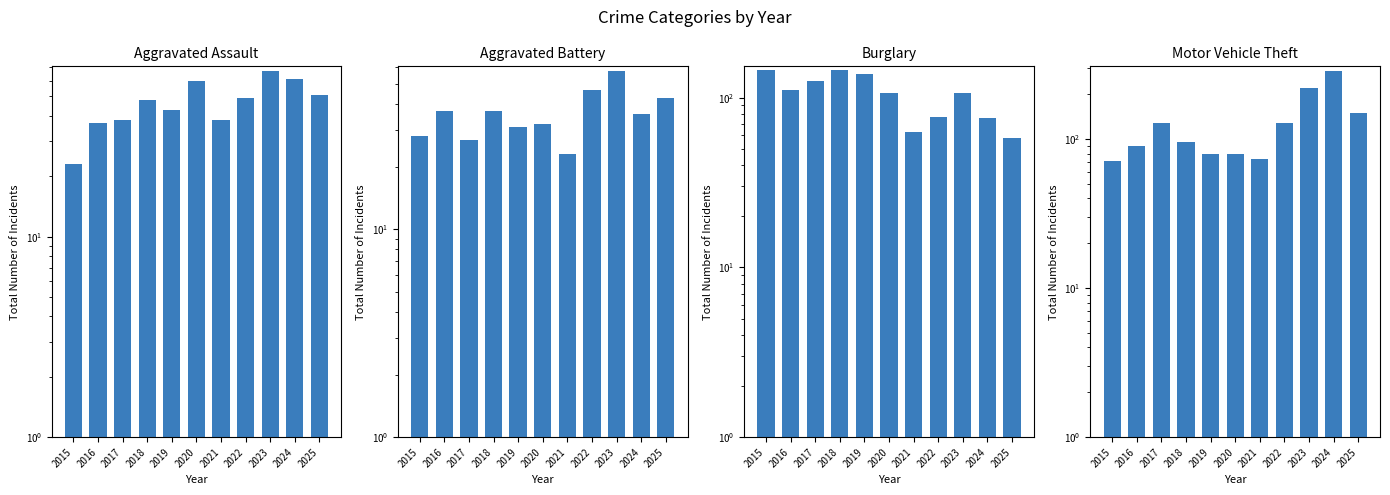

How many categories are shown in the chart?

11